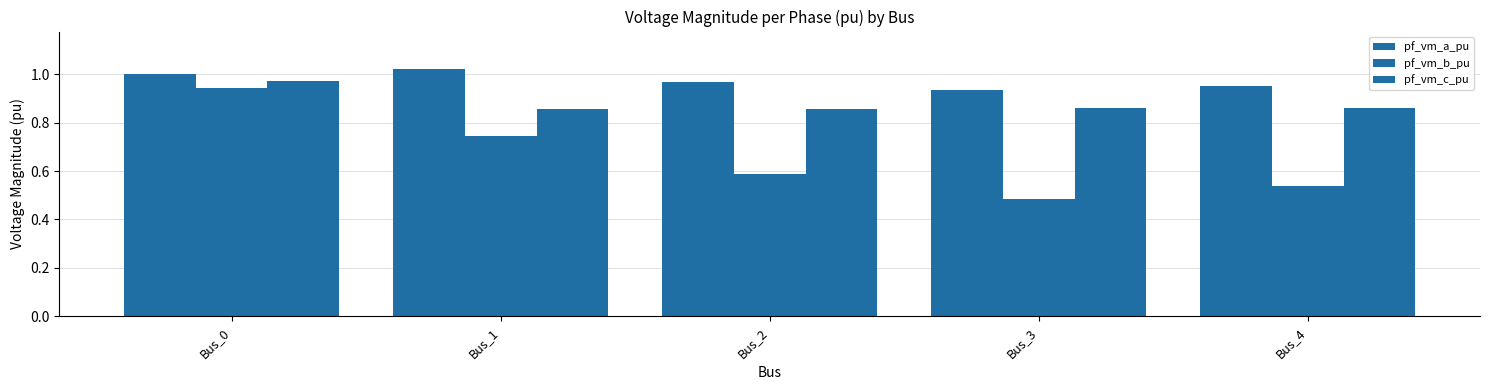

How many groups of bars are there?

5